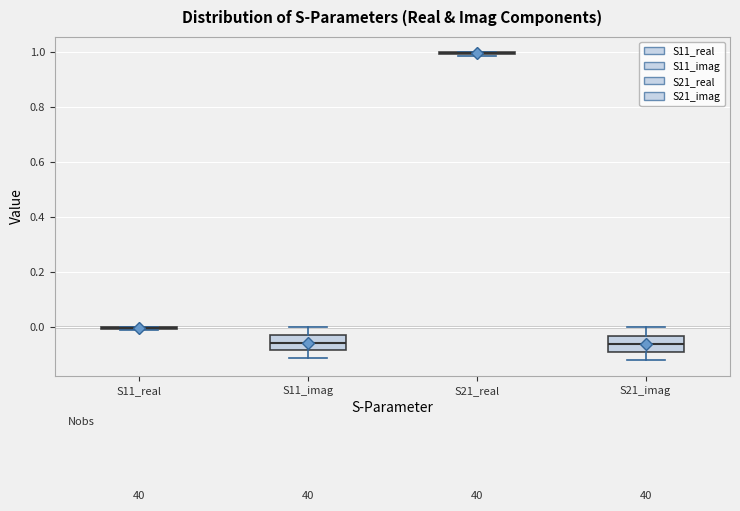

Reading left to right, transcribe this box plot: for each box, give where its median line is, the range the box spans, and where its two whiskers end, as read against the y-axis. The values are not printed on the chart, so give them approximately, as read against the axis.

S11_real: box collapsed to a line at 0.00, whiskers -0.02 to 0.00
S11_imag: median -0.06, box -0.08 to -0.04, whiskers -0.12 to 0.00
S21_real: box collapsed to a line at 1.00, whiskers 0.98 to 1.00
S21_imag: median -0.06, box -0.10 to -0.04, whiskers -0.12 to 0.00